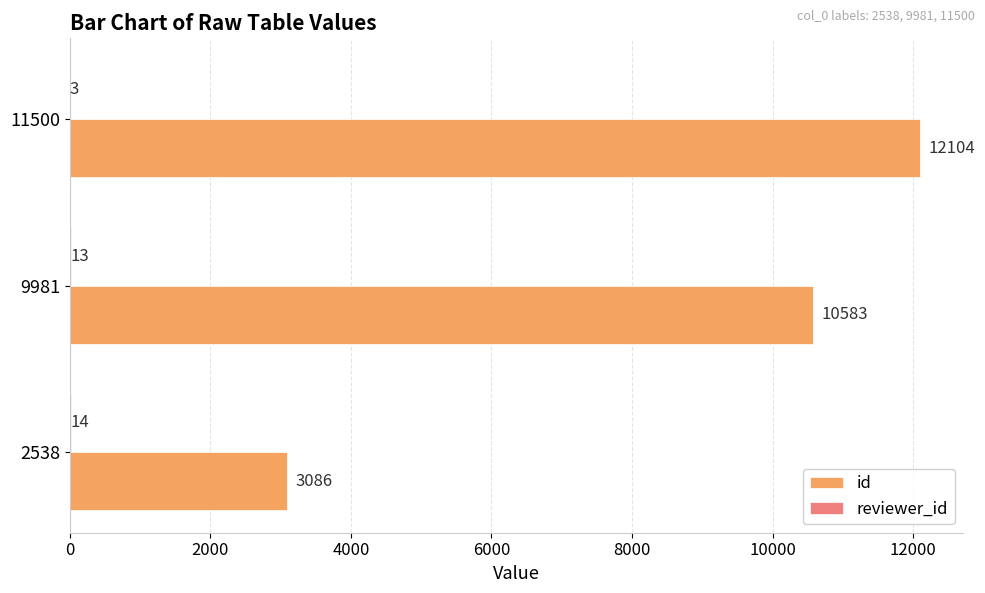

At which category is the sum across all series the highest?

11500